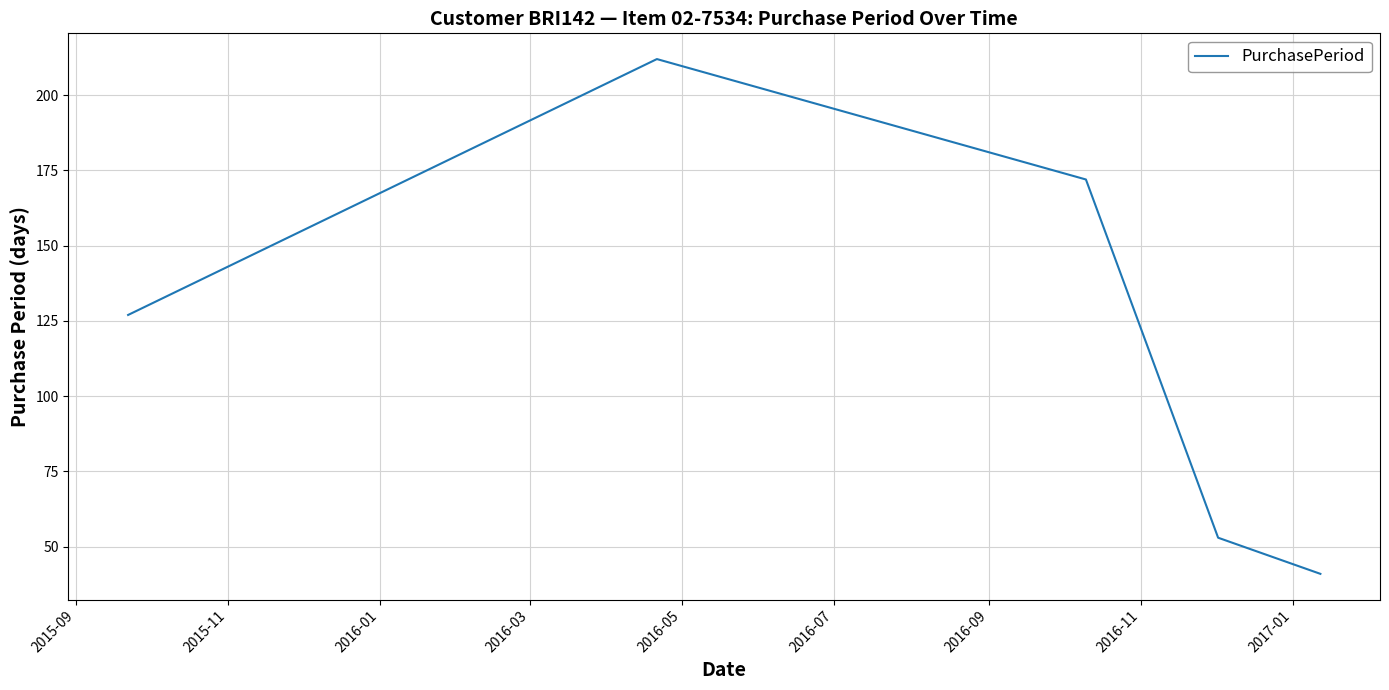

What is the difference between the maximum and minimum values?

171